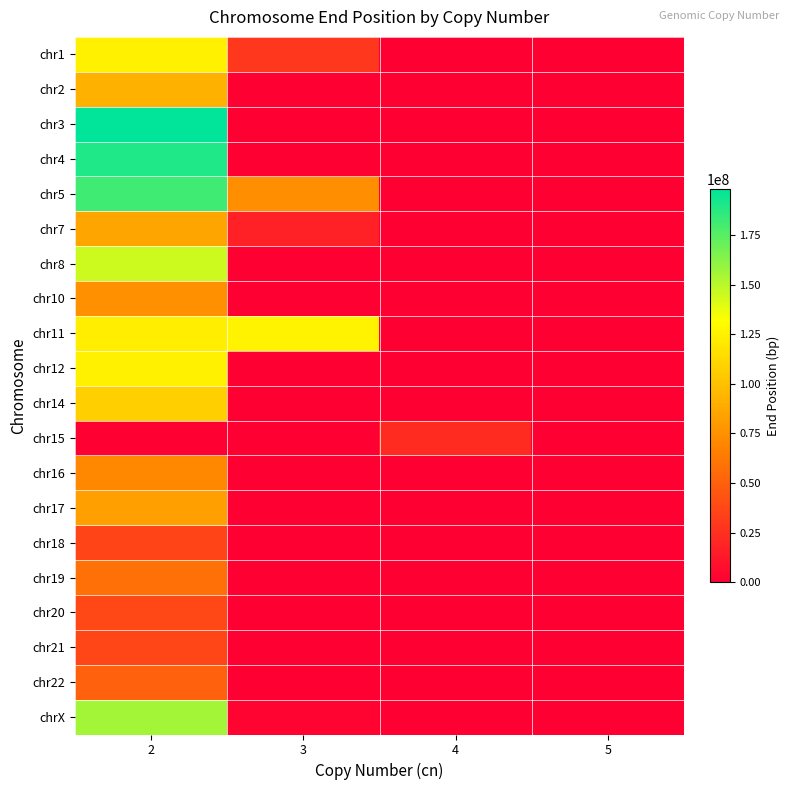

Reading left to right, transcribe all the data shown in this chart.

chr1: 2=125165731	3=29325661	4=0	5=0
chr2: 2=92030702	3=0	4=0	5=0
chr3: 2=198169852	3=0	4=0	5=0
chr4: 2=190122621	3=0	4=0	5=0
chr5: 2=181366786	3=73909654	4=0	5=0
chr7: 2=85426770	3=17298764	4=0	5=0
chr8: 2=145078136	3=0	4=0	5=0
chr10: 2=75234225	3=0	4=0	5=0
chr11: 2=123804907	3=125489777	4=0	5=0
chr12: 2=125136864	3=0	4=0	5=0
chr14: 2=106875017	3=0	4=0	5=0
chr15: 2=0	3=0	4=22460319	5=0
chr16: 2=70470426	3=0	4=0	5=0
chr17: 2=83256941	3=0	4=0	5=0
chr18: 2=36170196	3=0	4=0	5=0
chr19: 2=58617116	3=0	4=0	5=0
chr20: 2=37302300	3=0	4=0	5=0
chr21: 2=37072148	3=0	4=0	5=0
chr22: 2=50817968	3=0	4=0	5=0
chrX: 2=156040395	3=2727343	4=0	5=0